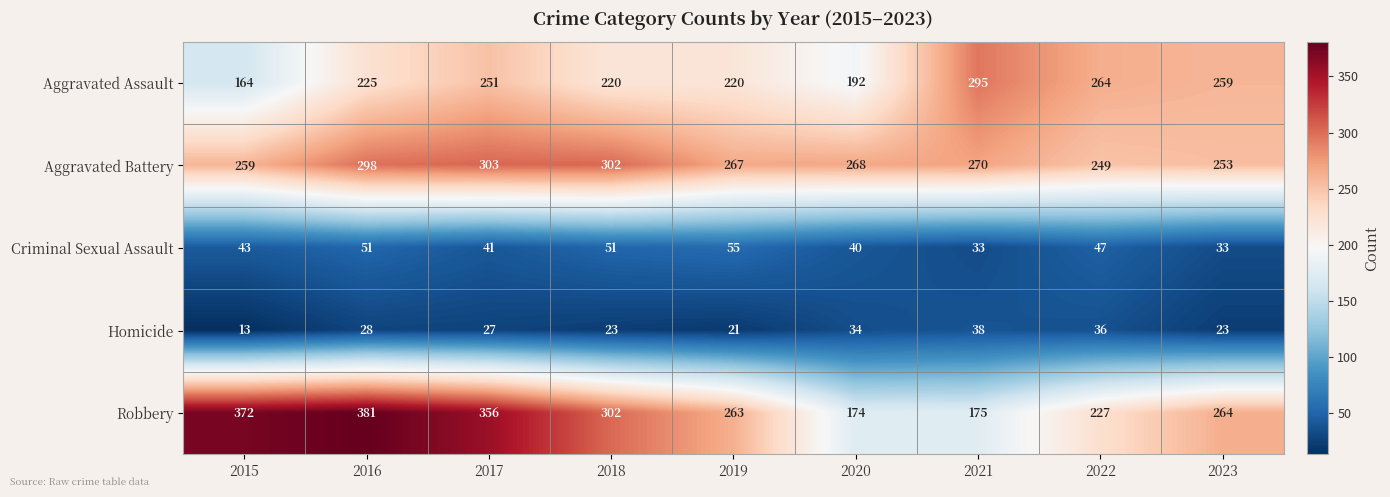

What is the difference between the second highest and second lowest values in the Aggravated Battery series?

49